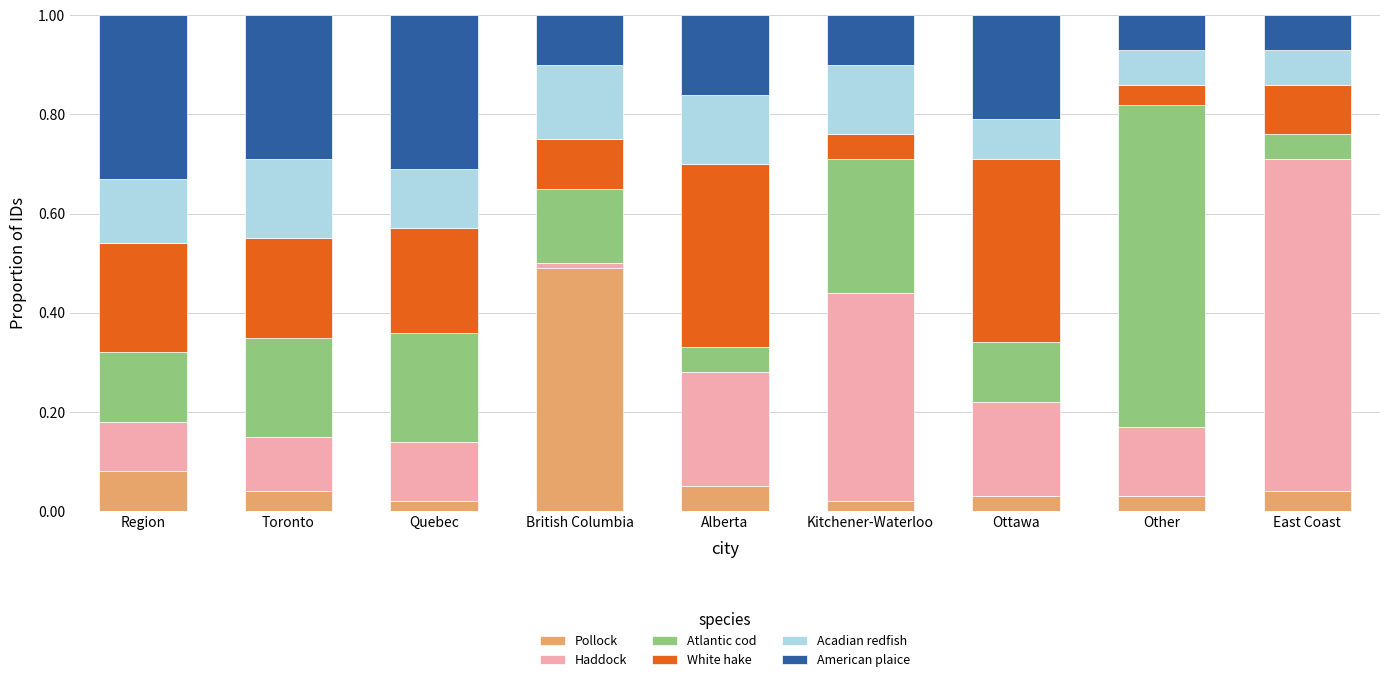

The value of Pollock at Alberta is 0.1. True or false?

True